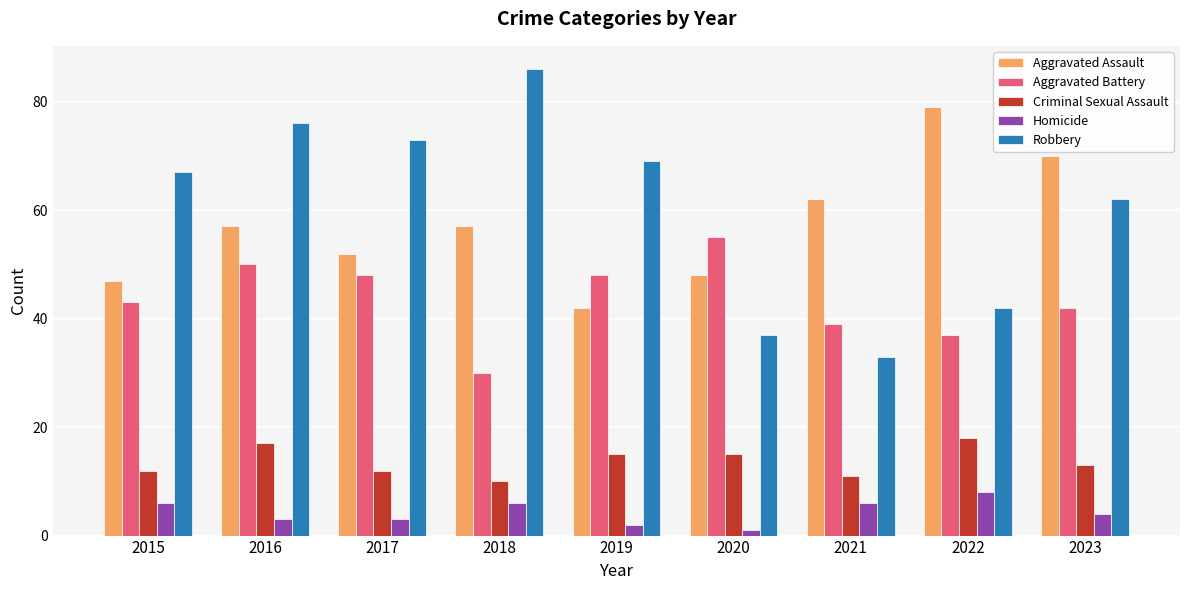

What is the sum of all Robbery values?

545